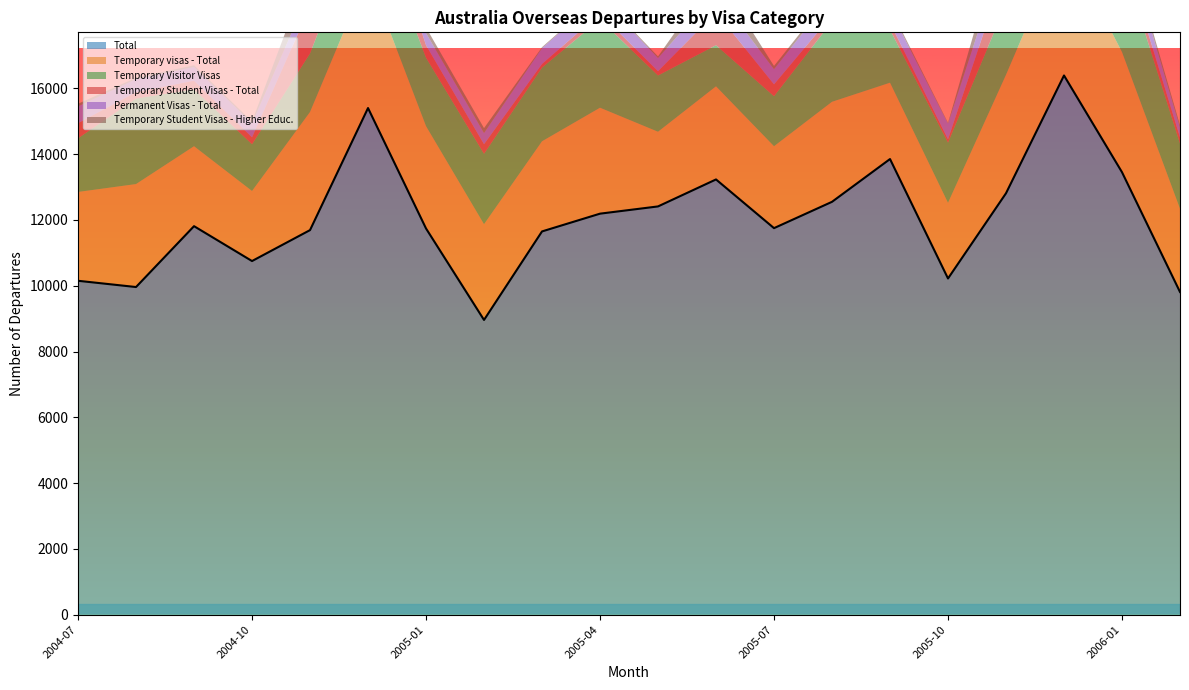

What is the spread (max minus min) of values at 2005-08?

12460